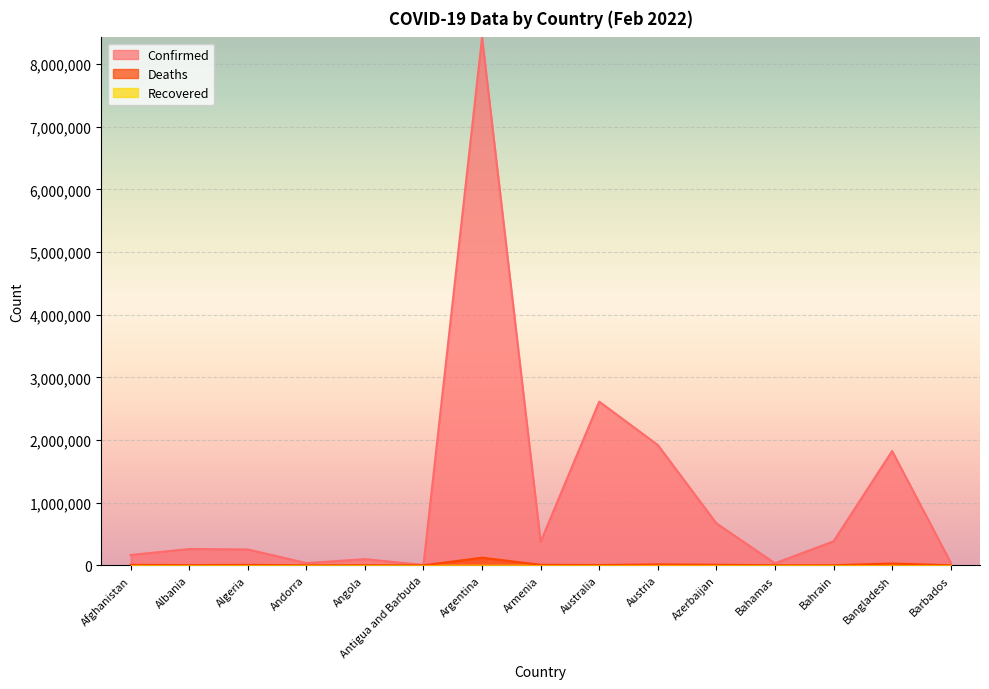

How many data points in Deaths are above 3904?

7